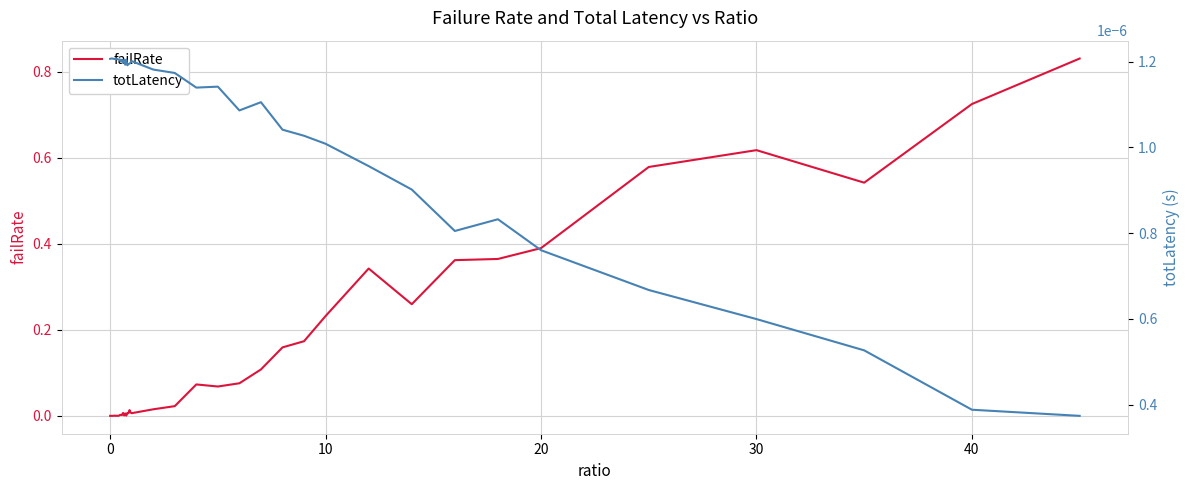

Which series has the widest spread of values?

failRate